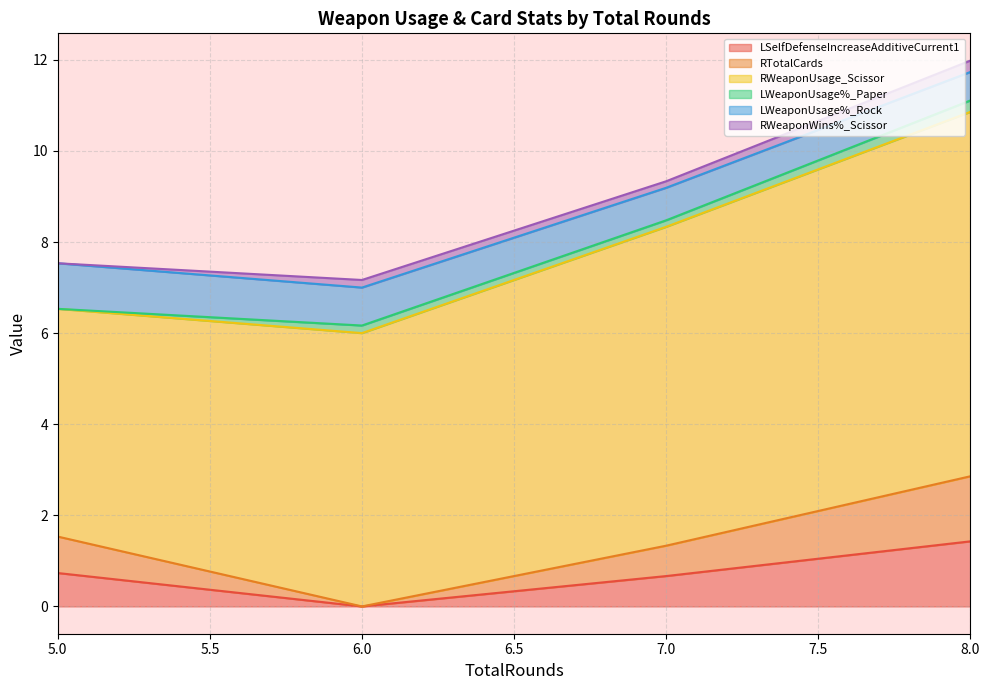

Does the chart have visible grid lines?

Yes